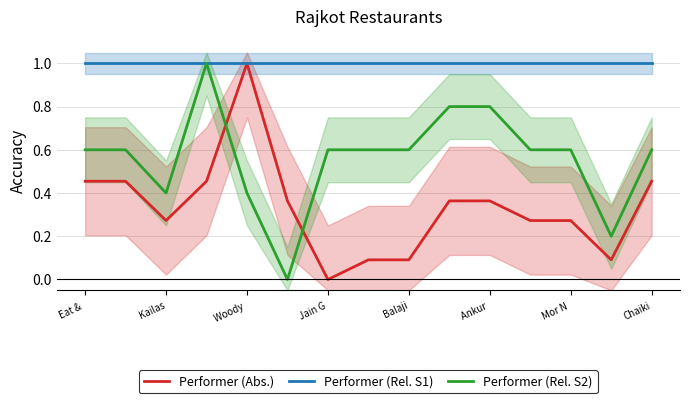

What is the maximum value shown in the chart?

1.0